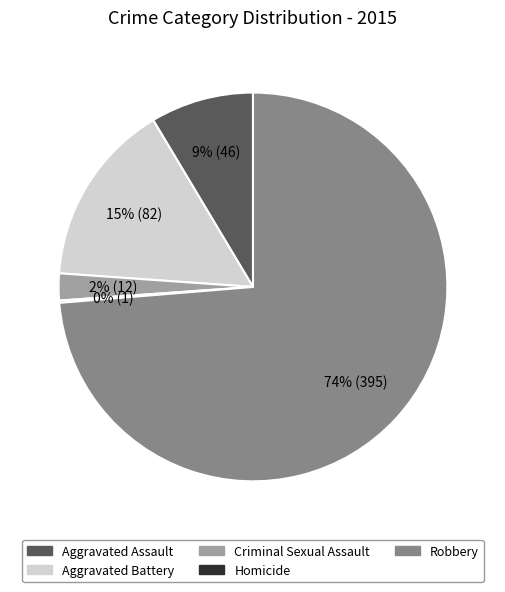

To the nearest percent, what is the average slice percentage?

20%